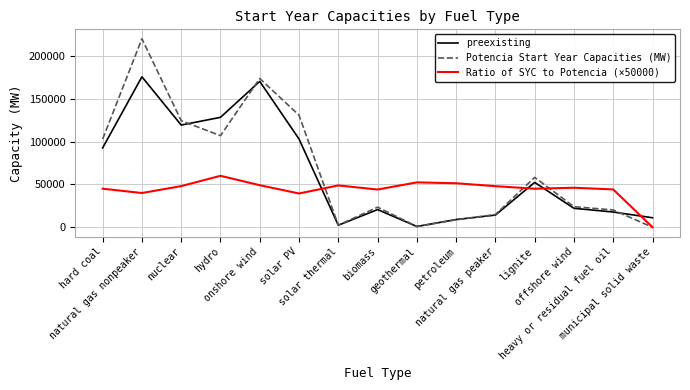

Which series has the largest range (max minus min)?

Potencia Start Year Capacities (MW)